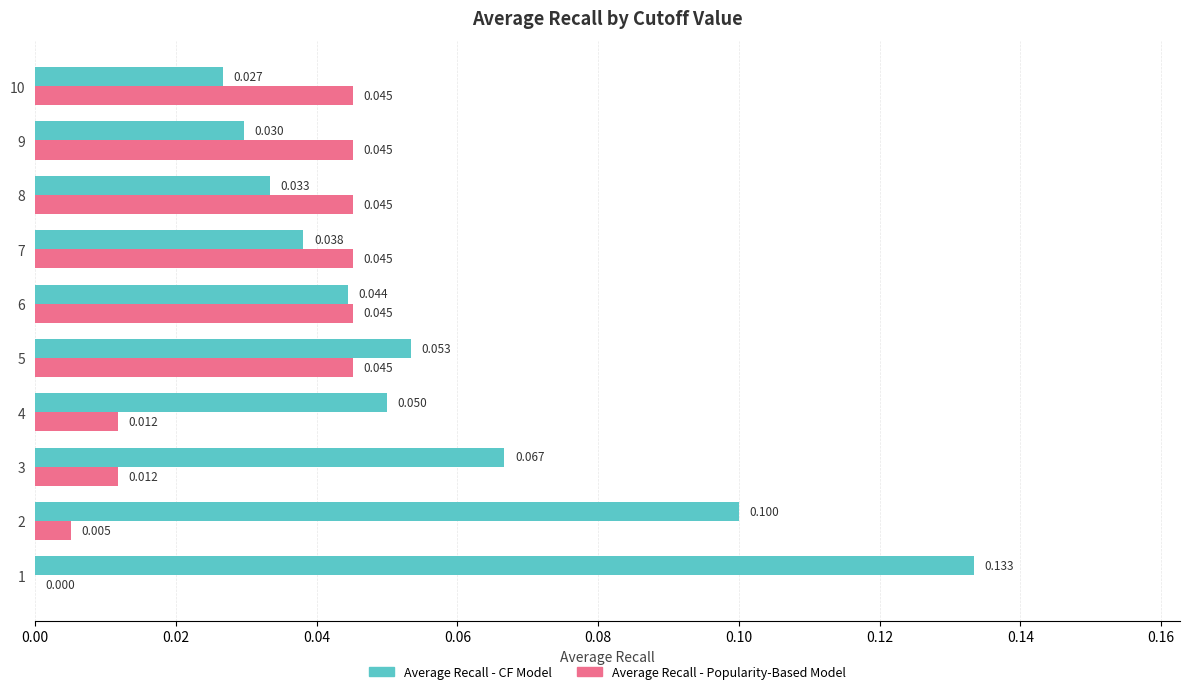

What is the sum of all Average Recall - Popularity-Based Model values?

0.3